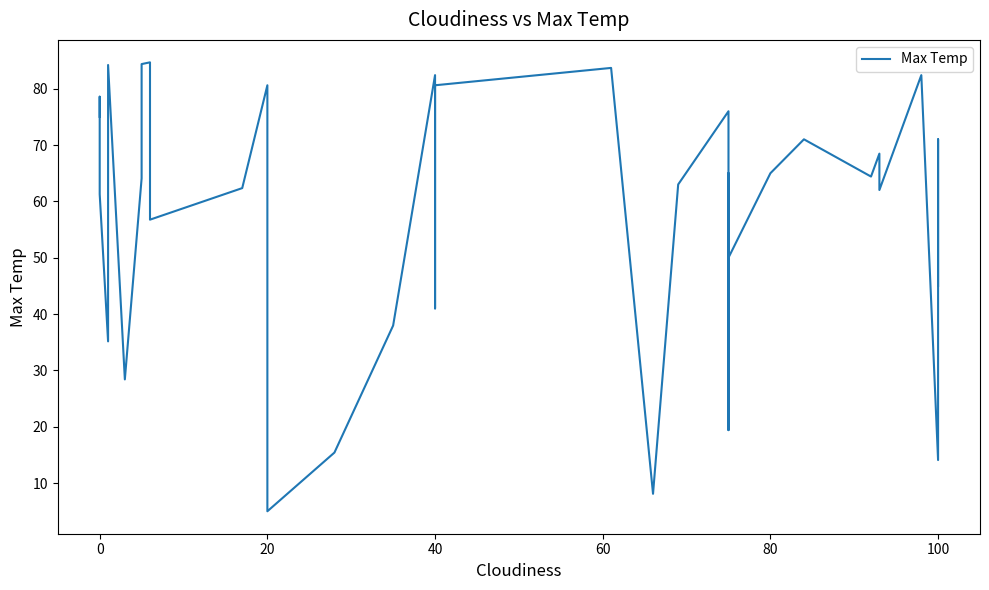

How many data points are less than 64?

20